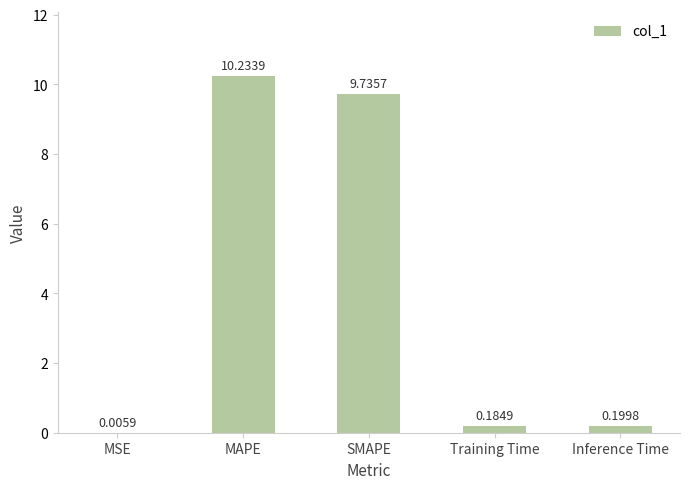

Which label corresponds to the largest value in the chart?

MAPE